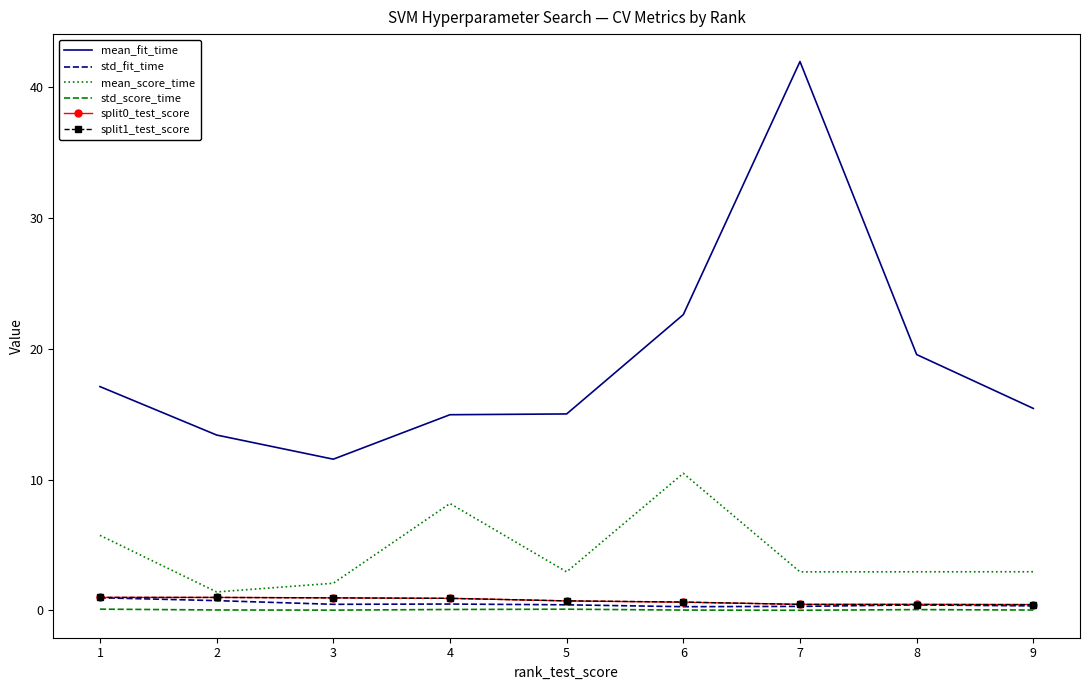

What is the spread (max minus min) of values at 9?

15.4